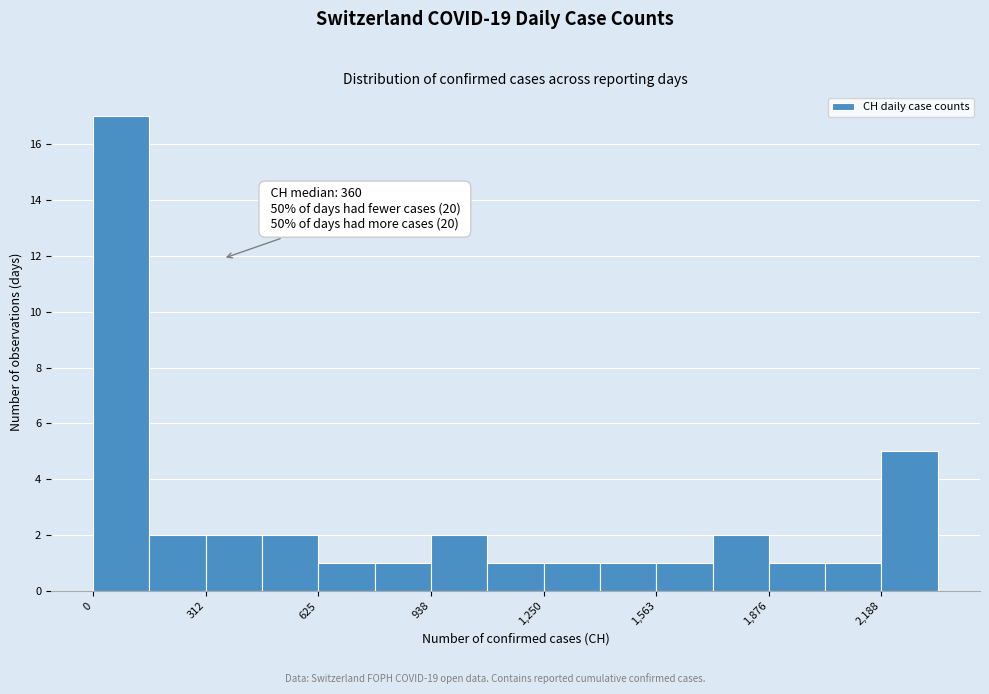

Around what value on the x-axis is the tallest bar? Give the approximate position of its centre, as read against the axis.

100